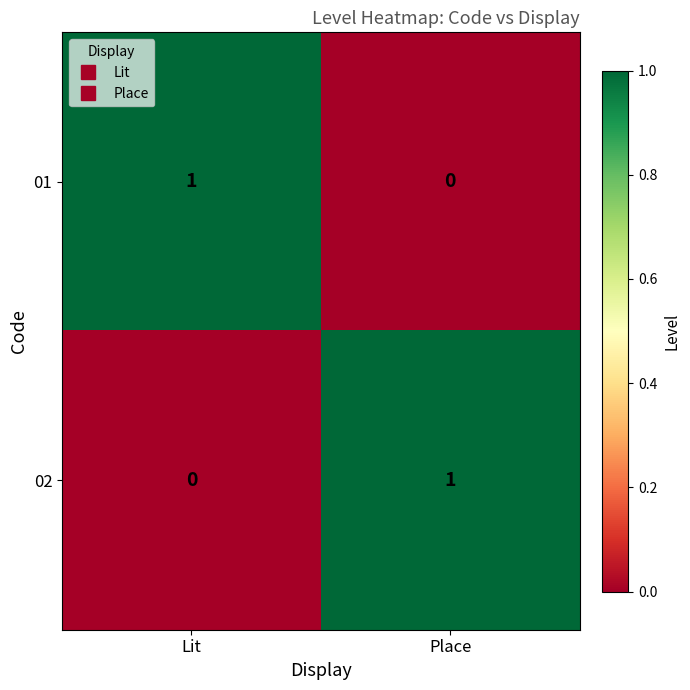

What is the total value across all series at Place?

1